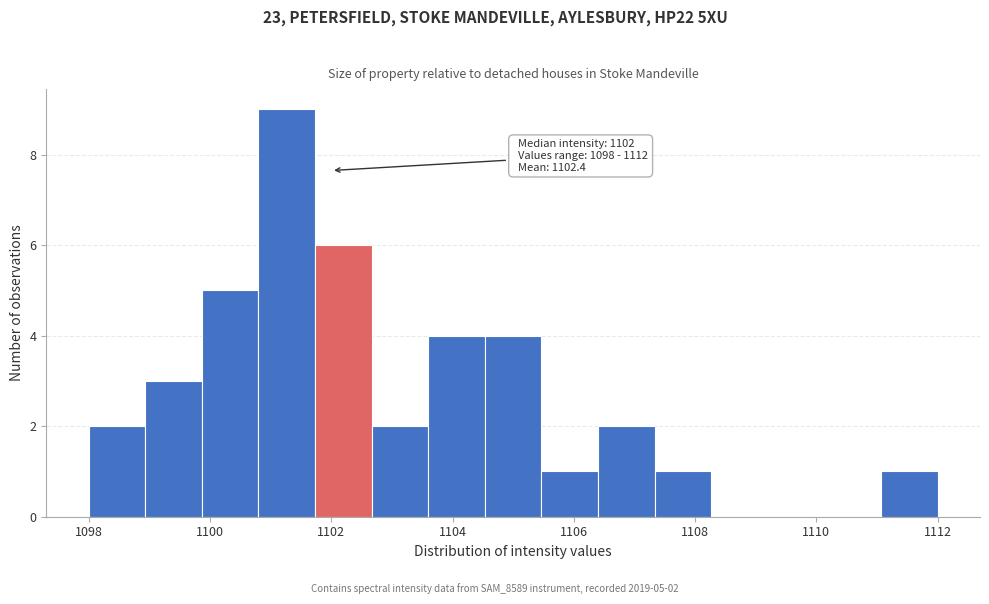

Which range on the x-axis has the tallest bar?

1100.8 to 1101.8